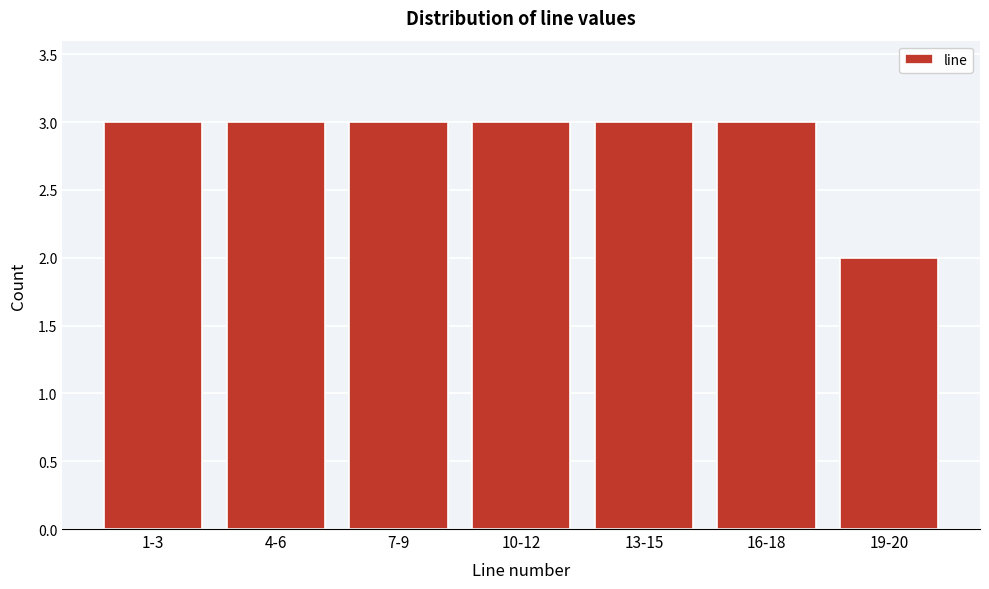

Reading right to left, list all the values displayed in this chart.

2	3	3	3	3	3	3